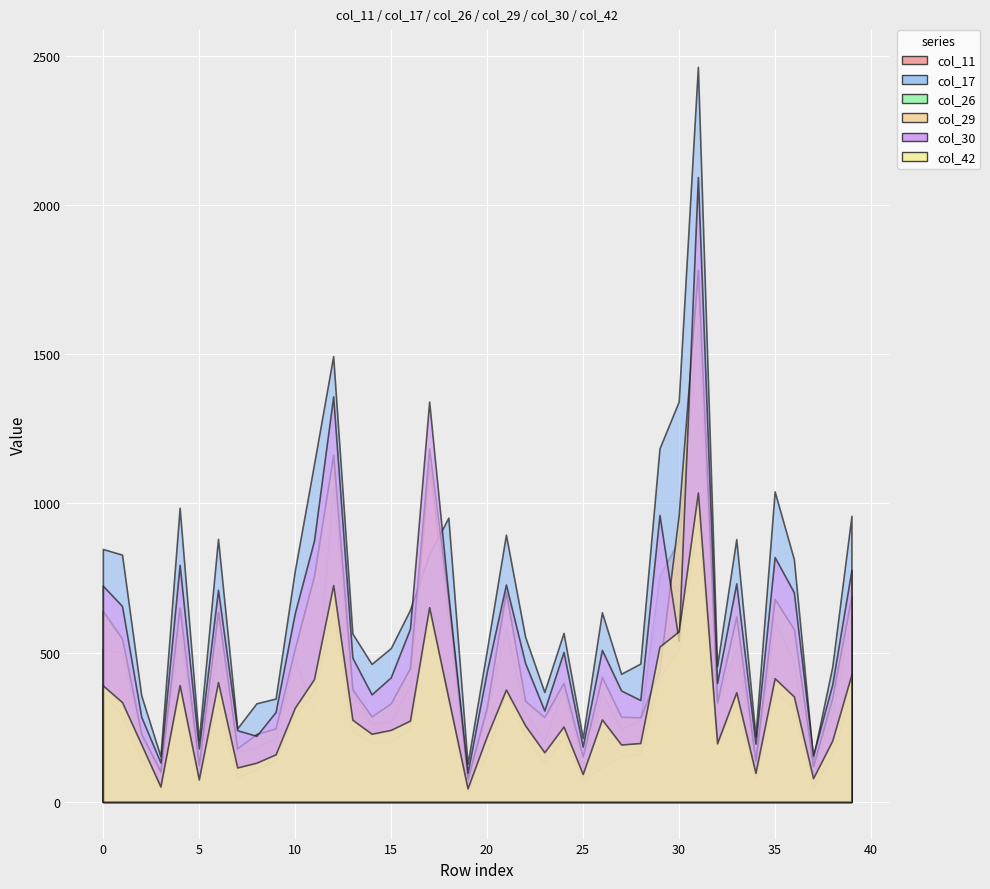

What is the difference between the col_29 values at 36 and 24?

180